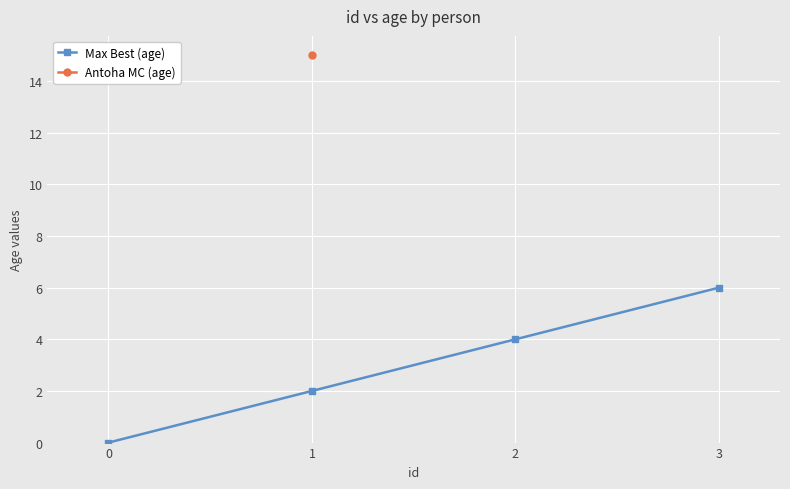

What is the value of the Max Best (age) point at the 3rd from the left?

4